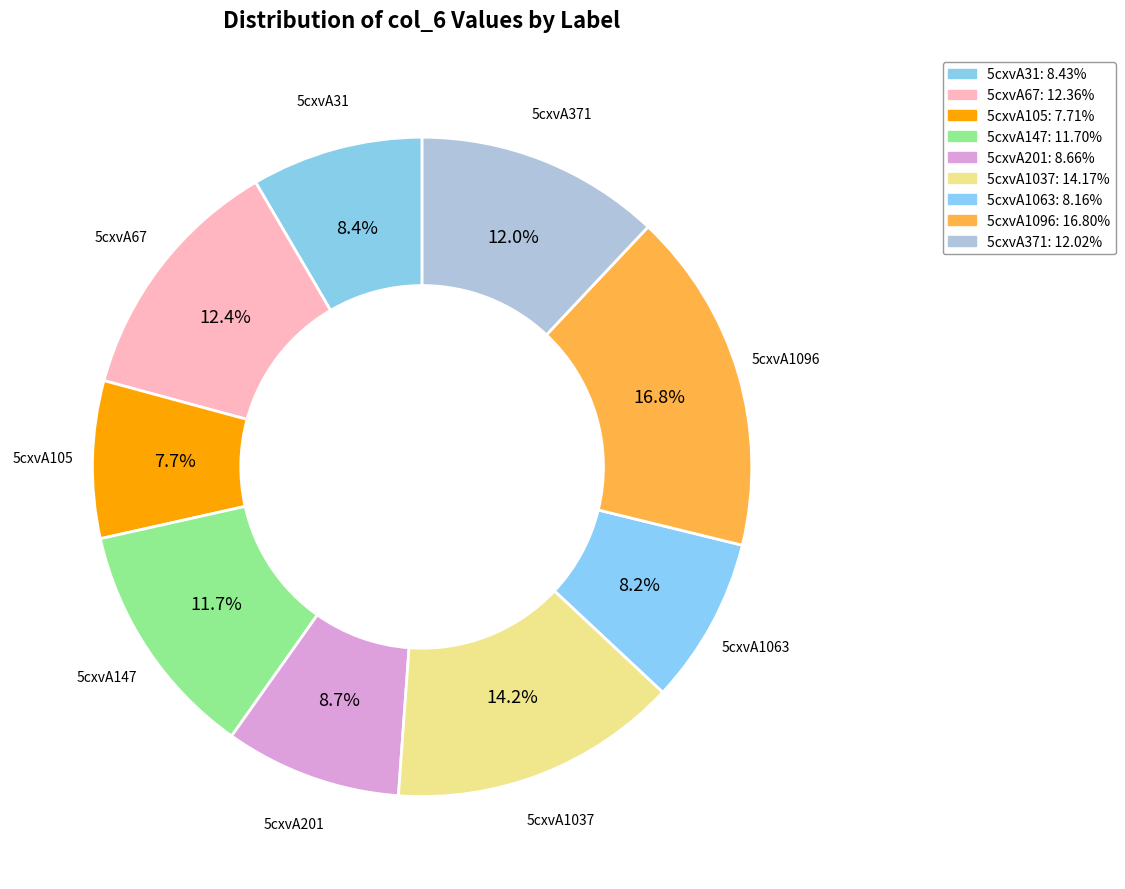

Count the number of slices in the pie.

9